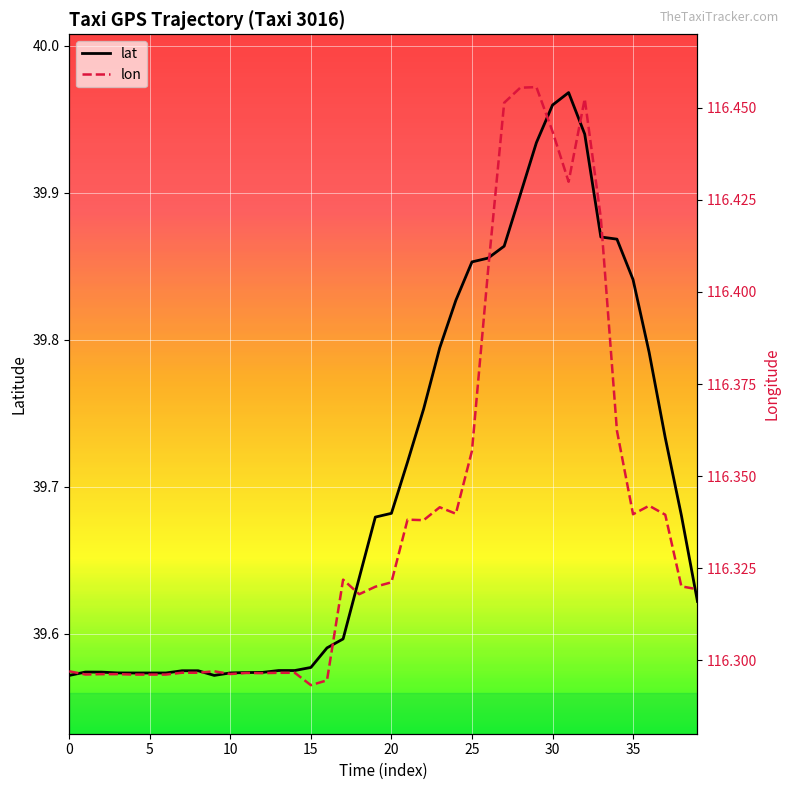

What is the sum of all lon values?

4653.6